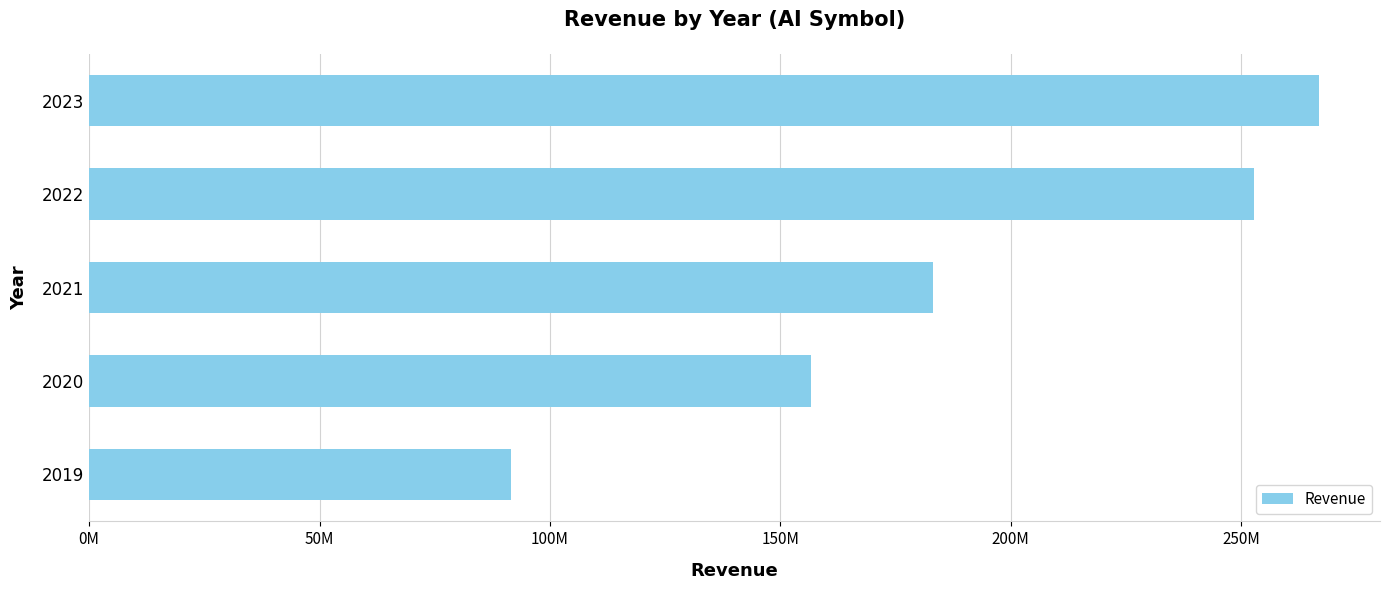

What is the average value?

190208400